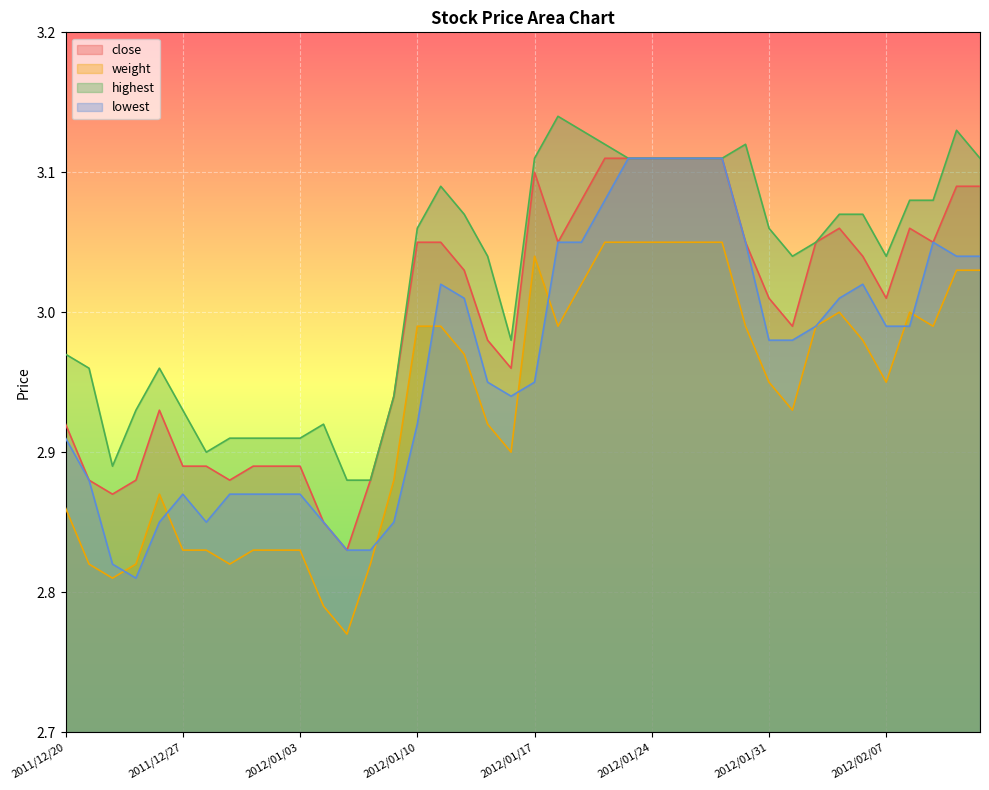

The highest series shows 3.1 at 2012/01/25. True or false?

True